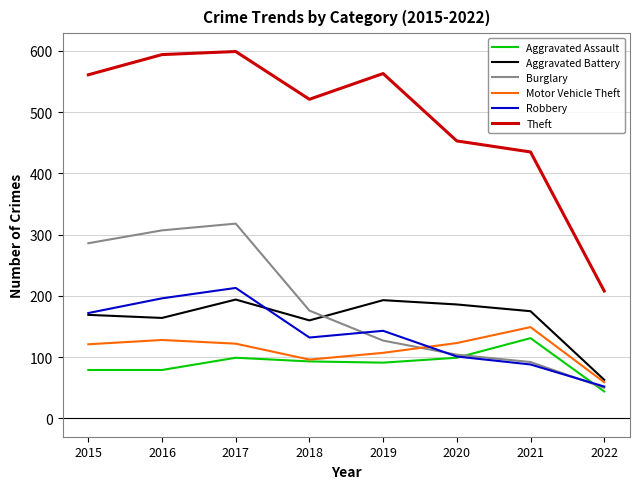

True or false: Aggravated Assault and Aggravated Battery cross at least once.

False